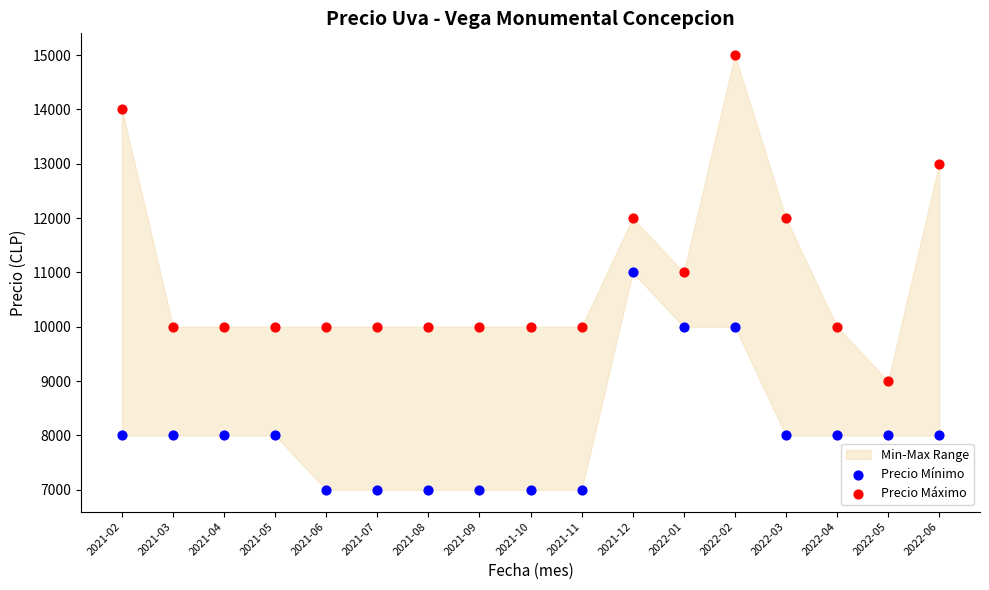

Which series contains the lowest Y value?

Precio Mínimo